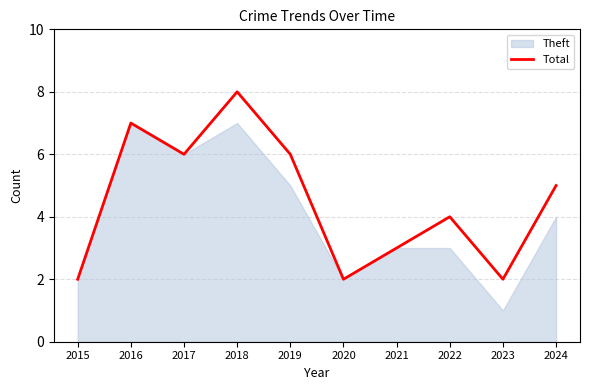

The value at 2021 is 2. True or false?

False